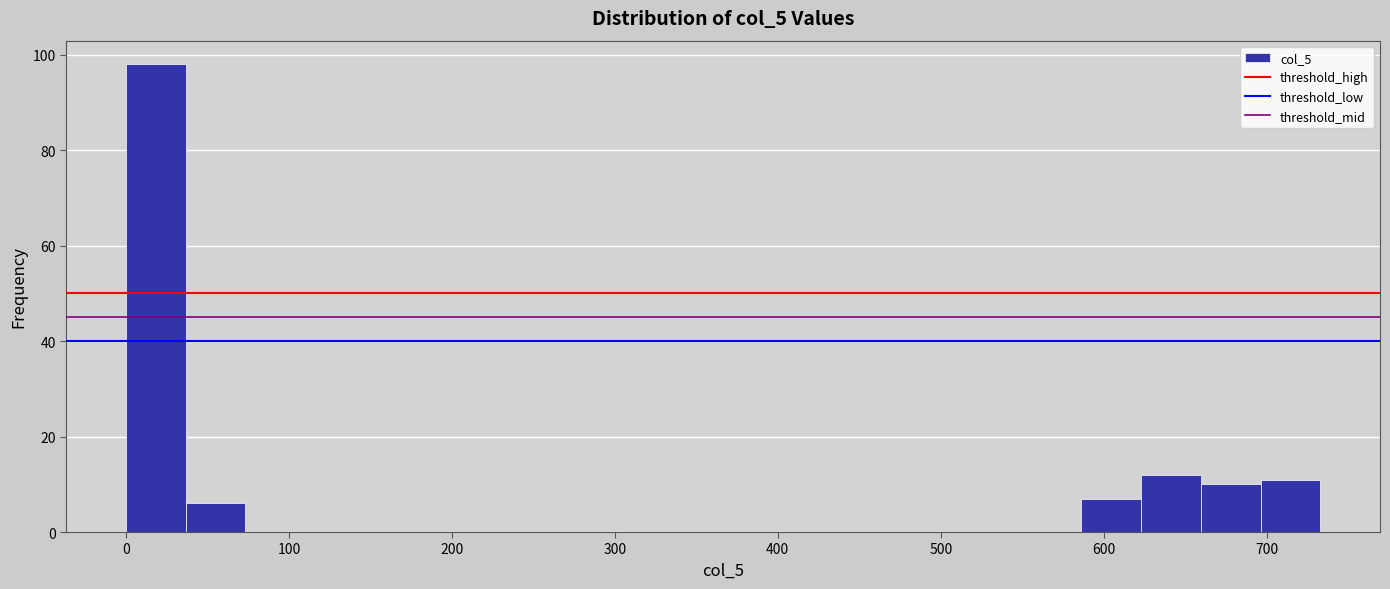

Around what value on the x-axis is the tallest bar? Give the approximate position of its centre, as read against the axis.

20